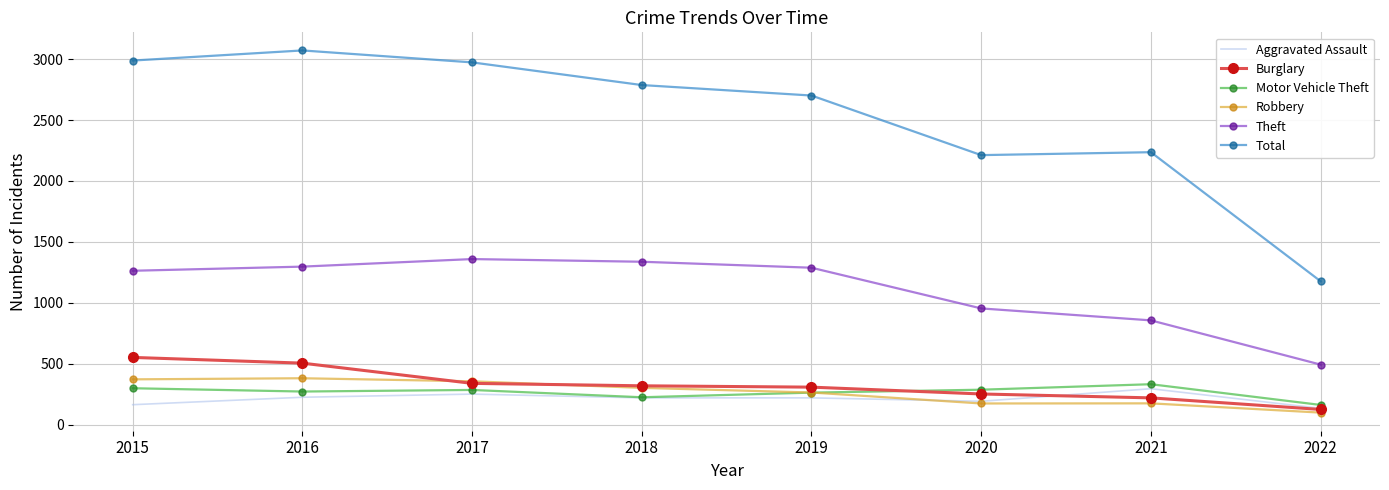

What is the spread (max minus min) of values at 2017?

2722